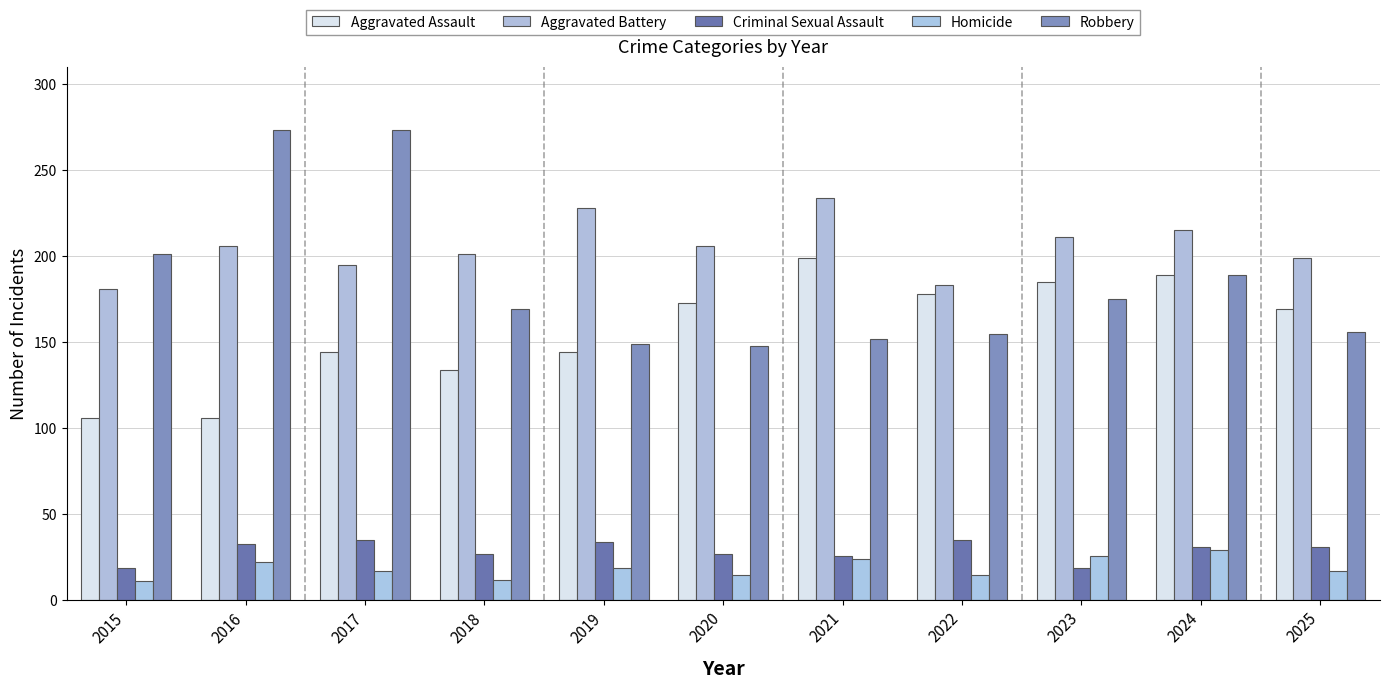

The Aggravated Battery series shows 215 at 2024. True or false?

True